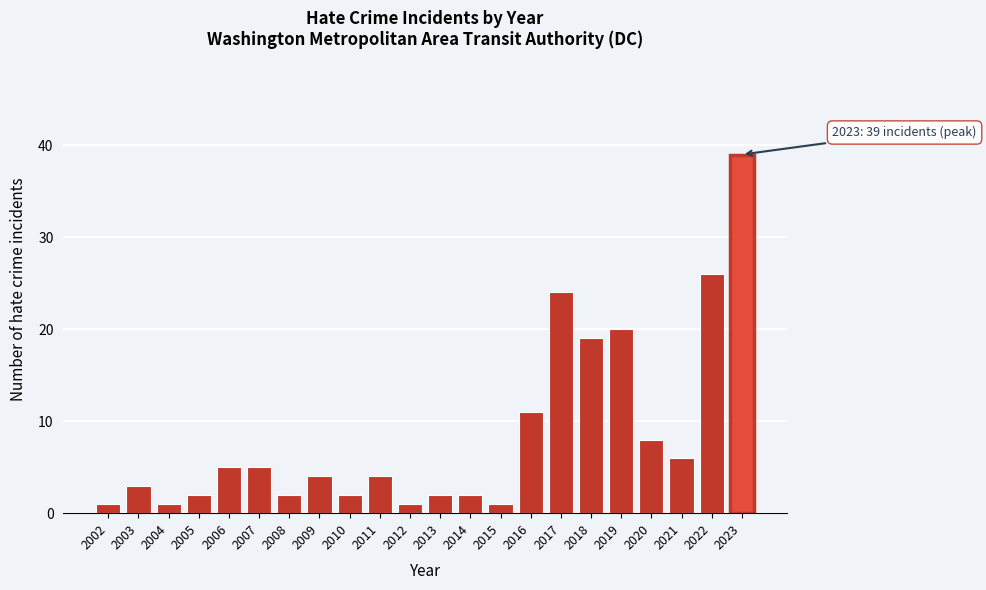

Reading left to right, what are all the values shown in this chart?

2002=1	2003=3	2004=1	2005=2	2006=5	2007=5	2008=2	2009=4	2010=2	2011=4	2012=1	2013=2	2014=2	2015=1	2016=11	2017=24	2018=19	2019=20	2020=8	2021=6	2022=26	2023=39